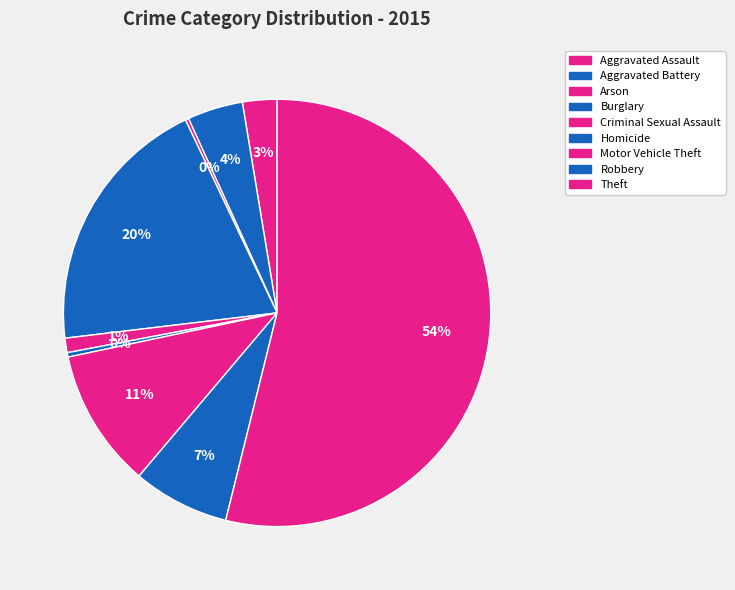

Combined, what portion of the pie is Burglary and Homicide?

20.2%